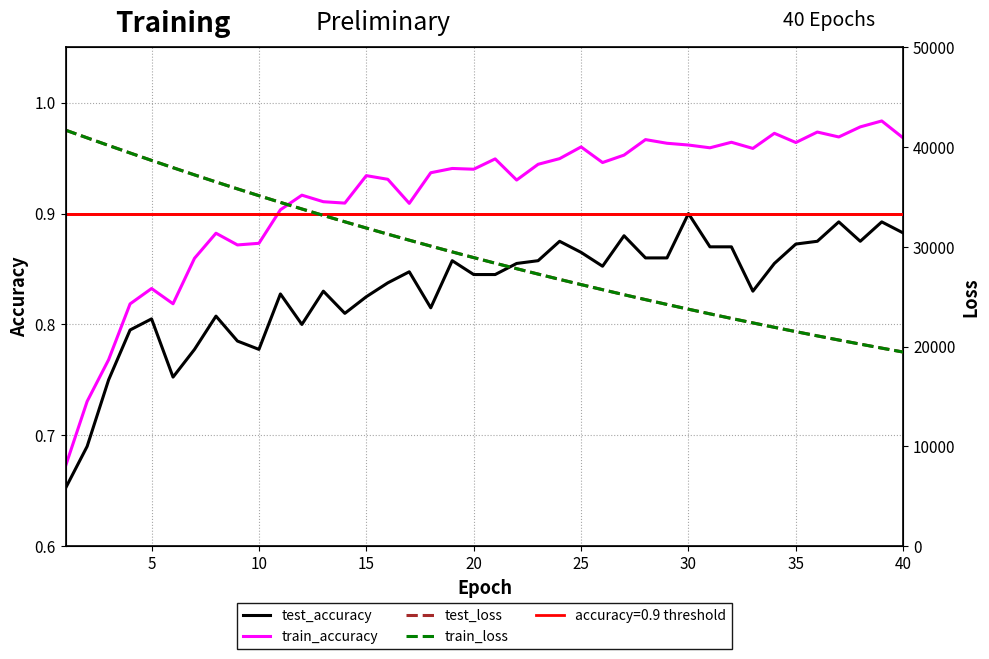

List the series in order of their peak value, highest first.

train_loss, test_loss, train_accuracy, test_accuracy